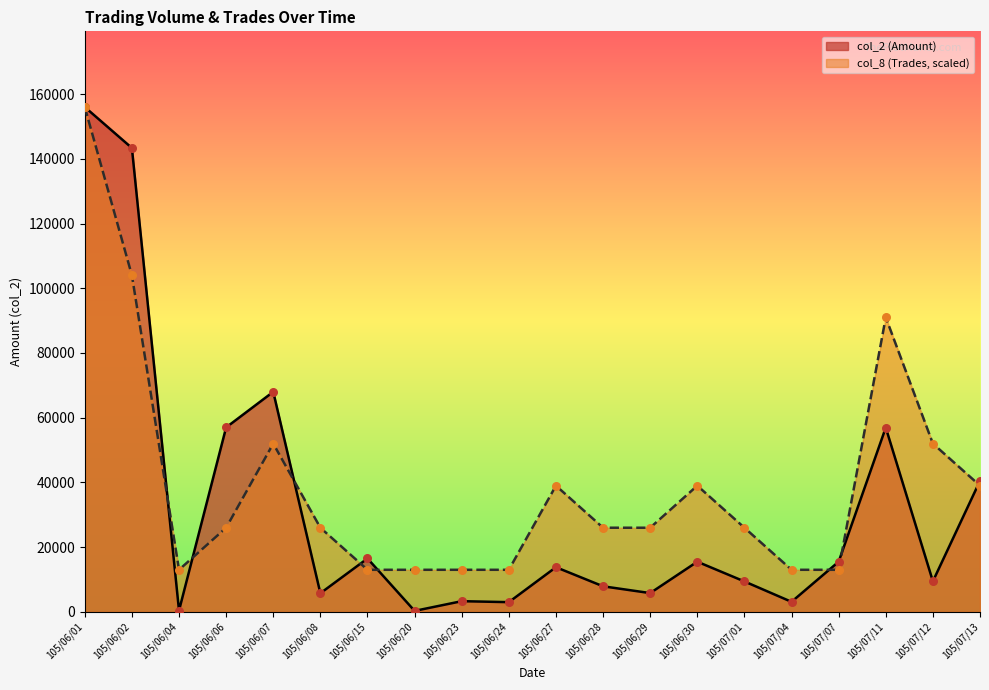

What is the total value across all series at 105/06/23?

16300